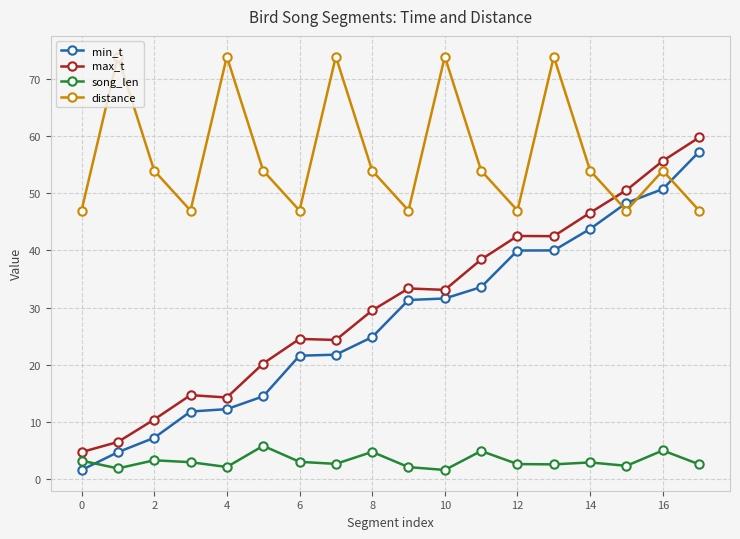

What is the difference between the second highest and minimum values in the distance series?

27.0